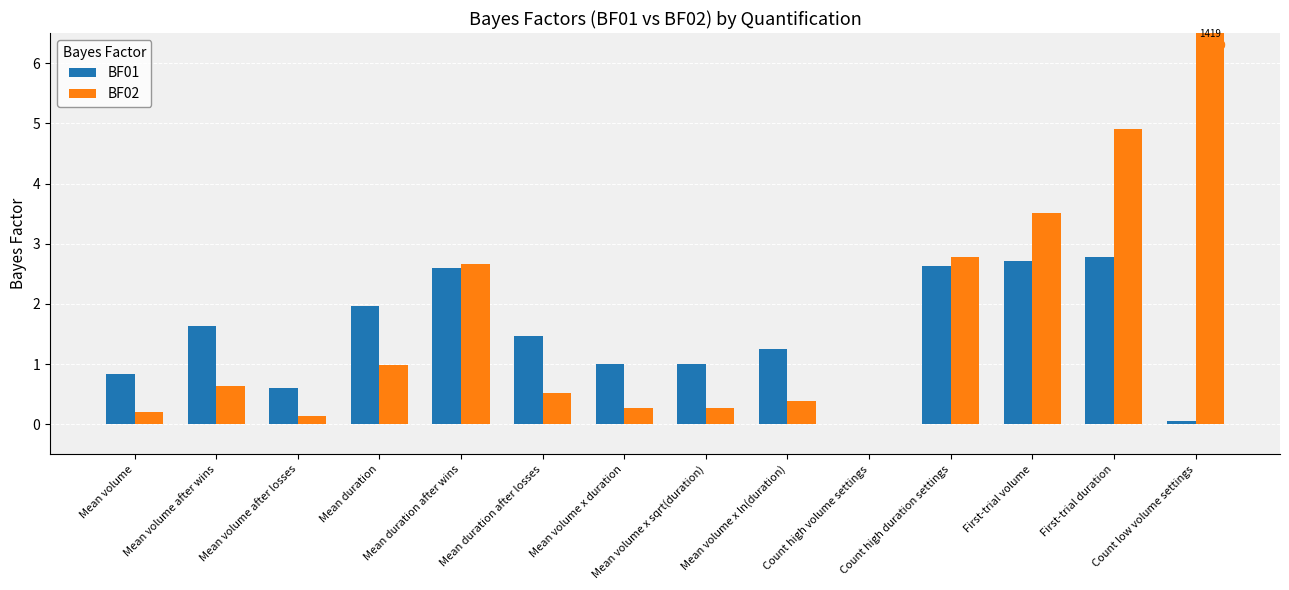

Is it true that BF02 equals 0.0 at Count high volume settings?

False